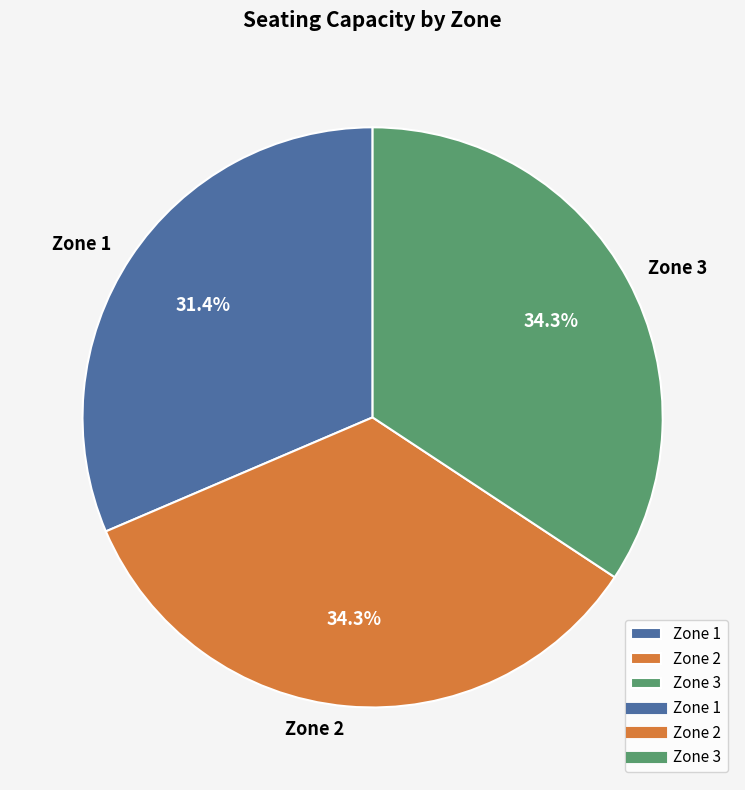

What is the smallest slice in the pie chart?

Zone 1